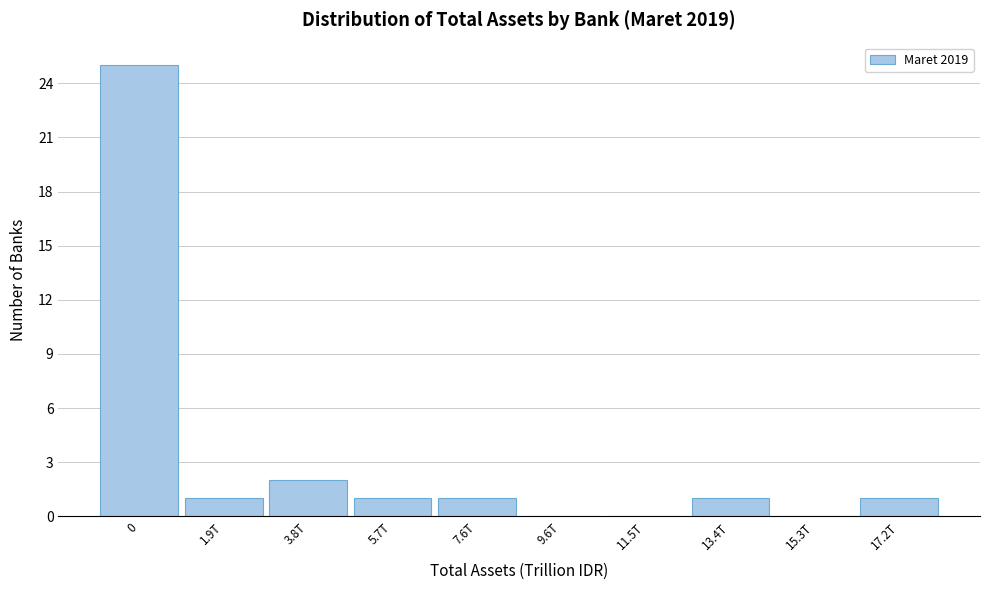

Reading right to left, extract all data points from this chart.

17.2T=1	15.3T=0	13.4T=1	11.5T=0	9.6T=0	7.6T=1	5.7T=1	3.8T=2	1.9T=1	0=25